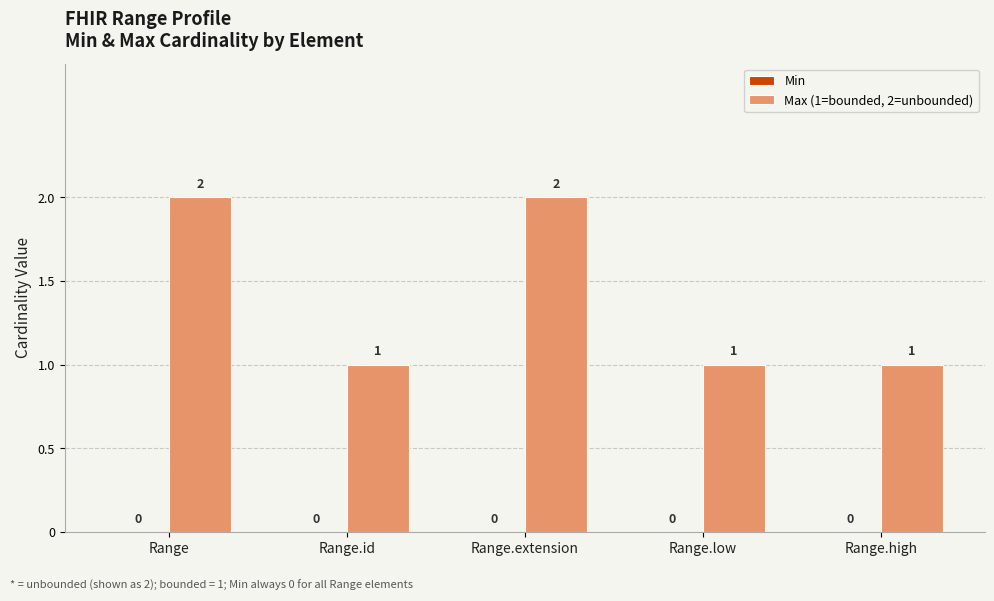

Which has a higher value, Range.extension or Range.low?

Range.extension